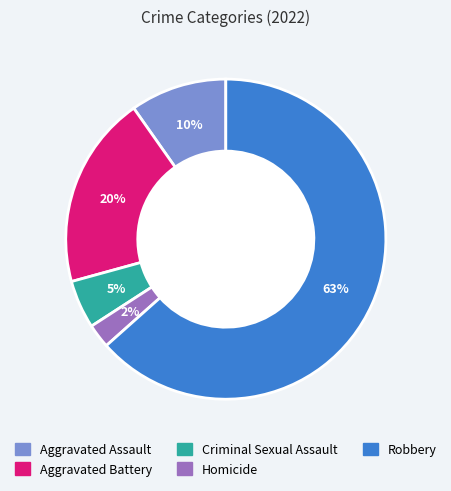

The Robbery slice represents 63% of the pie. True or false?

True